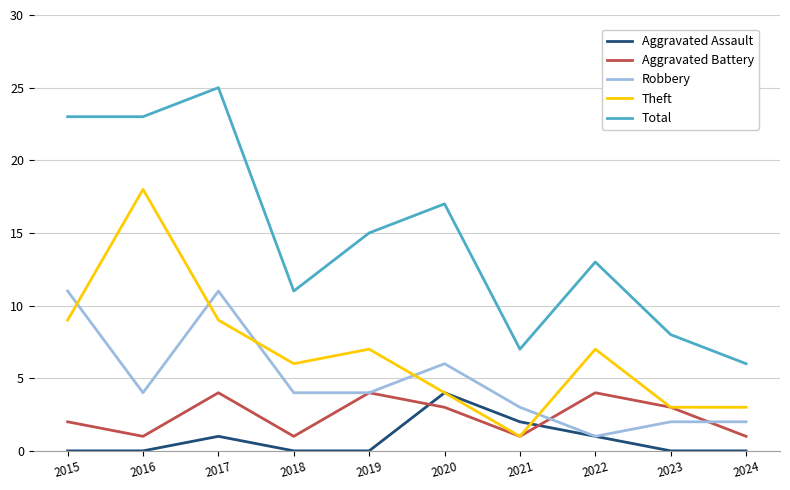

Reading right to left, transcribe all the data shown in this chart.

Aggravated Assault: 0	0	1	2	4	0	0	1	0	0
Aggravated Battery: 1	3	4	1	3	4	1	4	1	2
Robbery: 2	2	1	3	6	4	4	11	4	11
Theft: 3	3	7	1	4	7	6	9	18	9
Total: 6	8	13	7	17	15	11	25	23	23